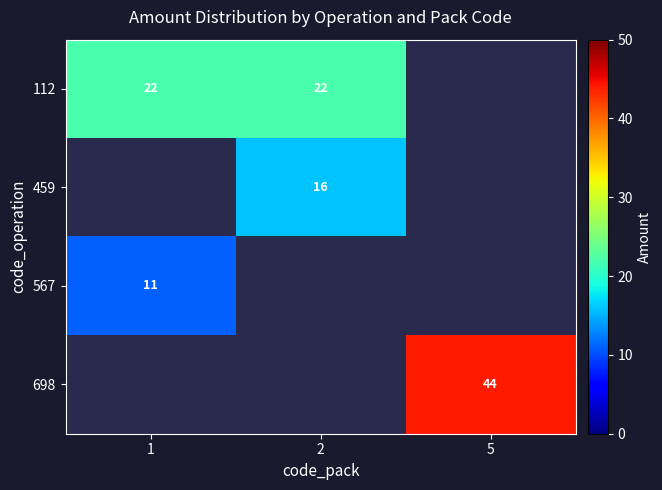

Which label corresponds to the largest value in the chart?

5